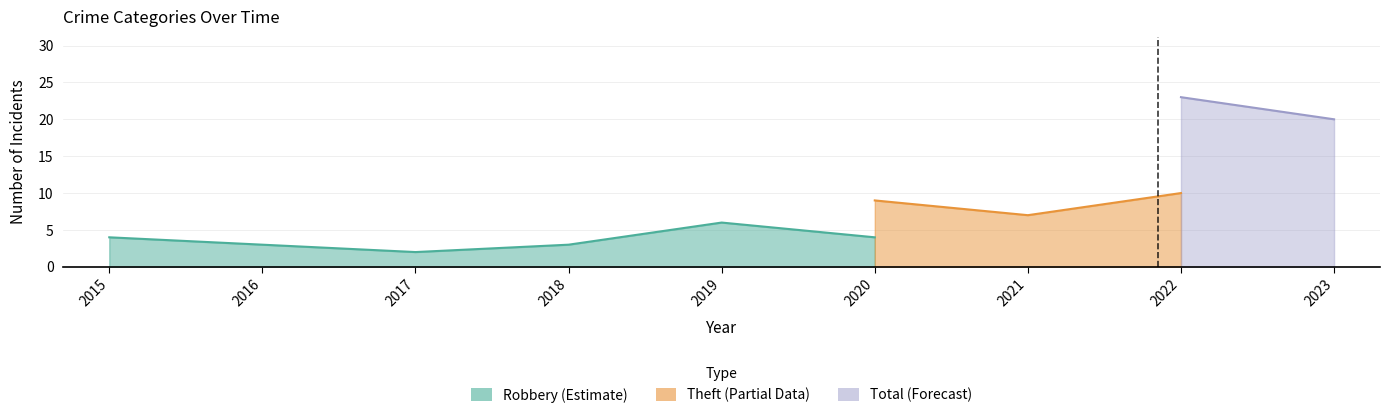

Is it true that Robbery equals 2 at 2015?

False